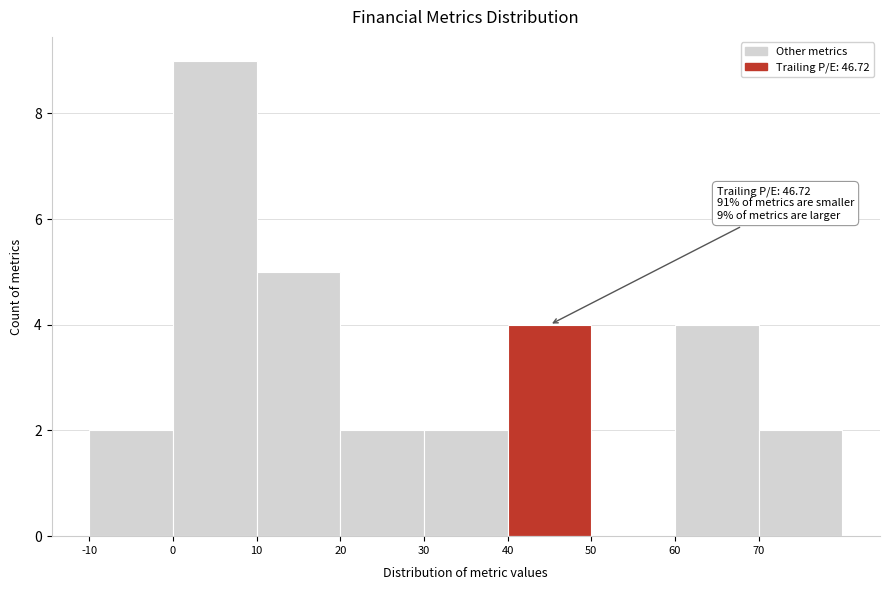

Which range on the x-axis has the tallest bar?

0 to 10